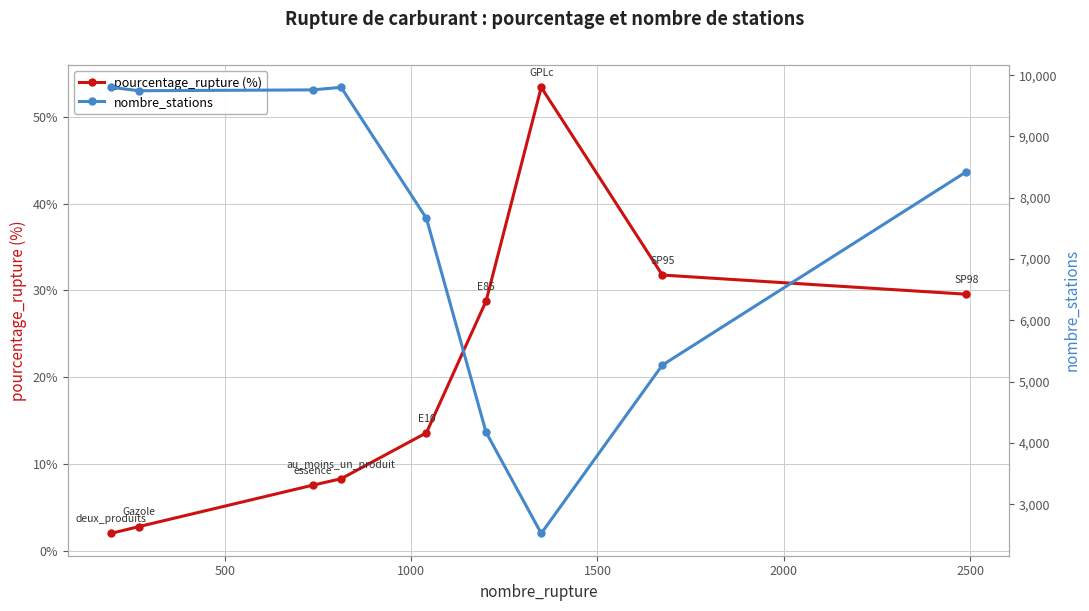

What is the maximum value for pourcentage_rupture (%)?

53.4